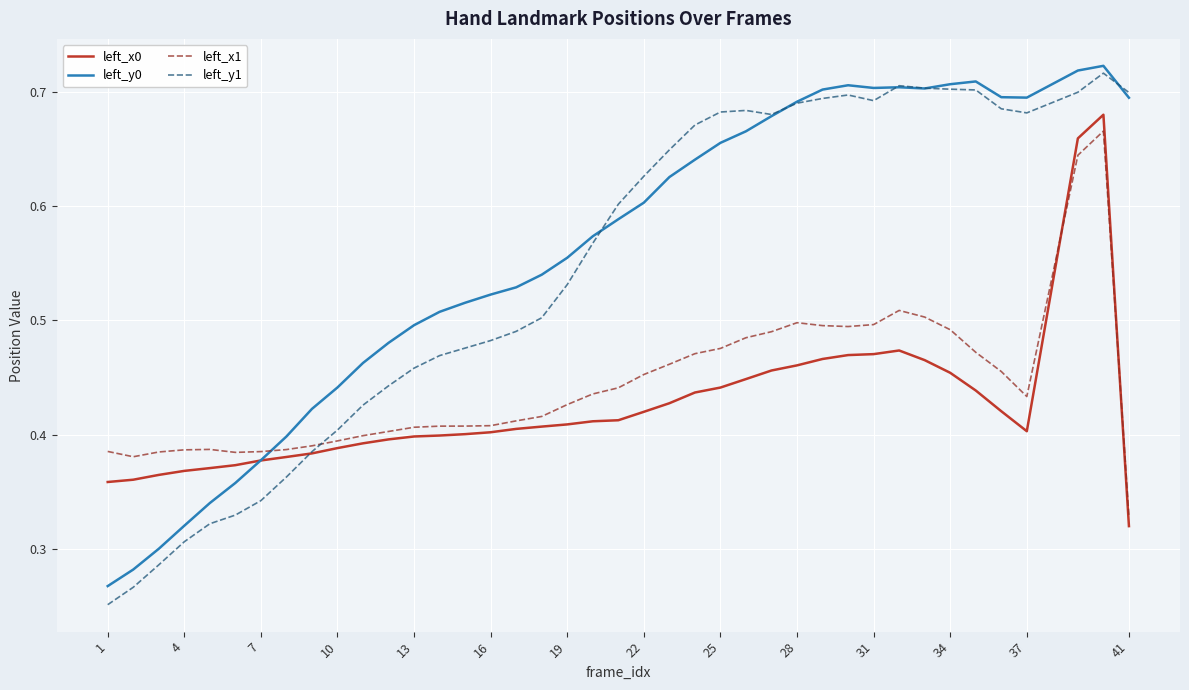

Which series has the widest spread of values?

left_y1